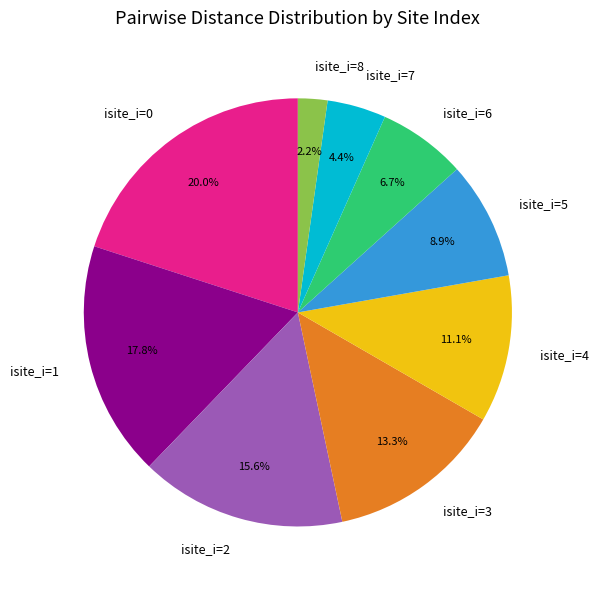

To the nearest percent, what percentage of the pie is isite_i=2?

16%